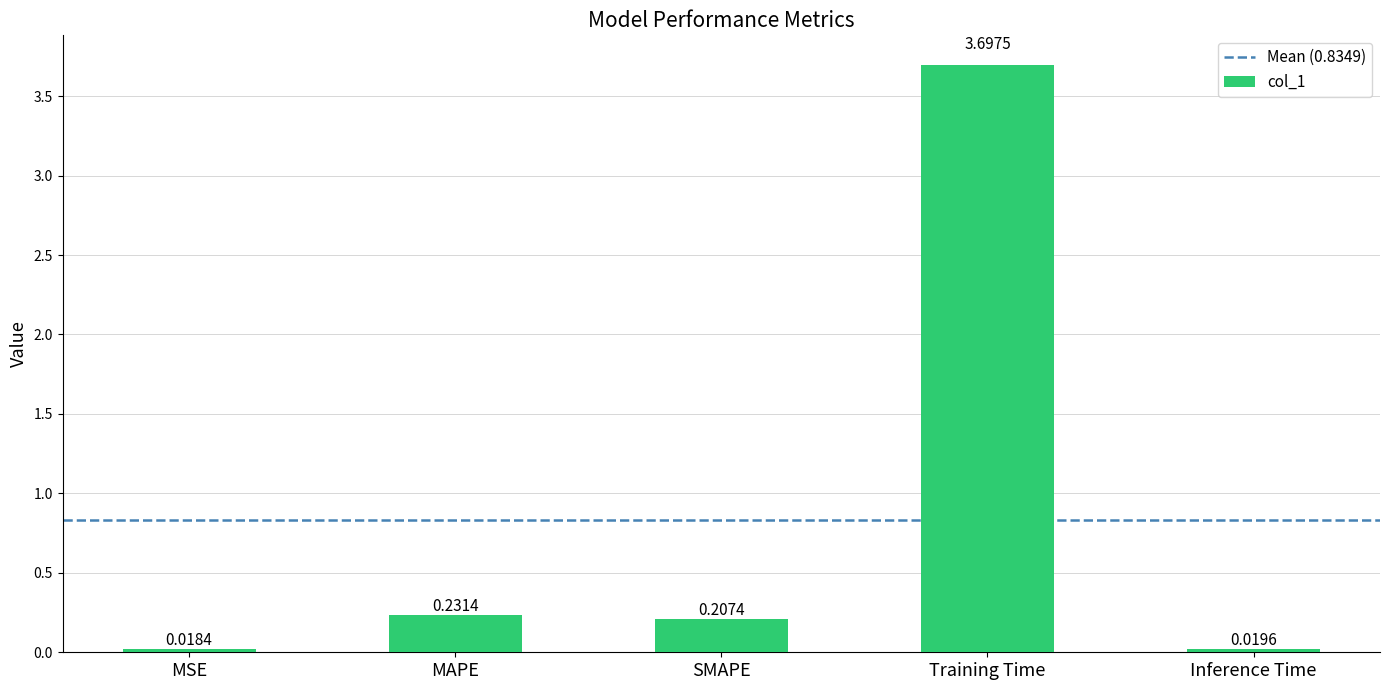

What position from the right is Inference Time?

1